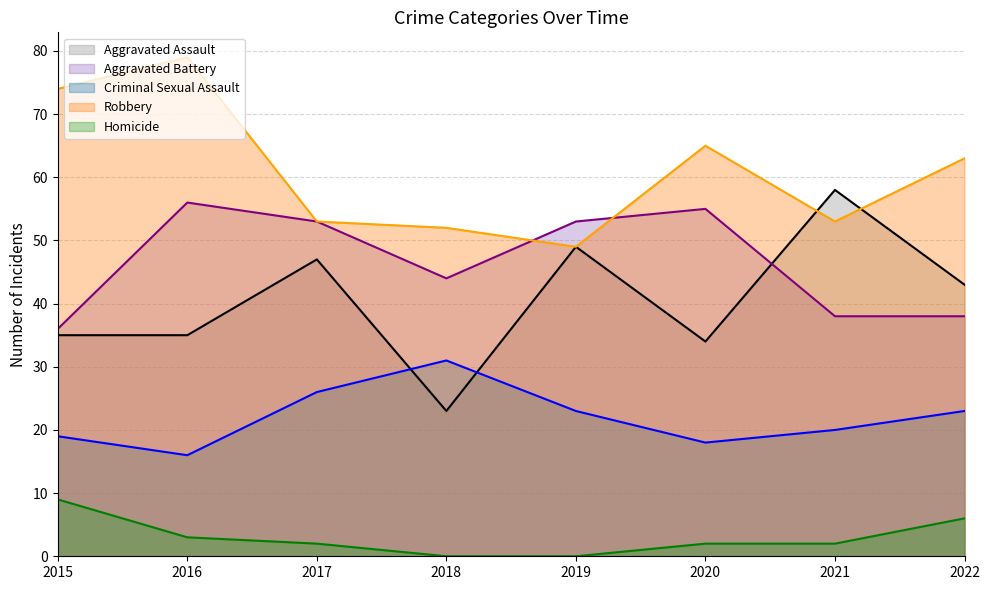

The Aggravated Battery series shows 9 at 2022. True or false?

False